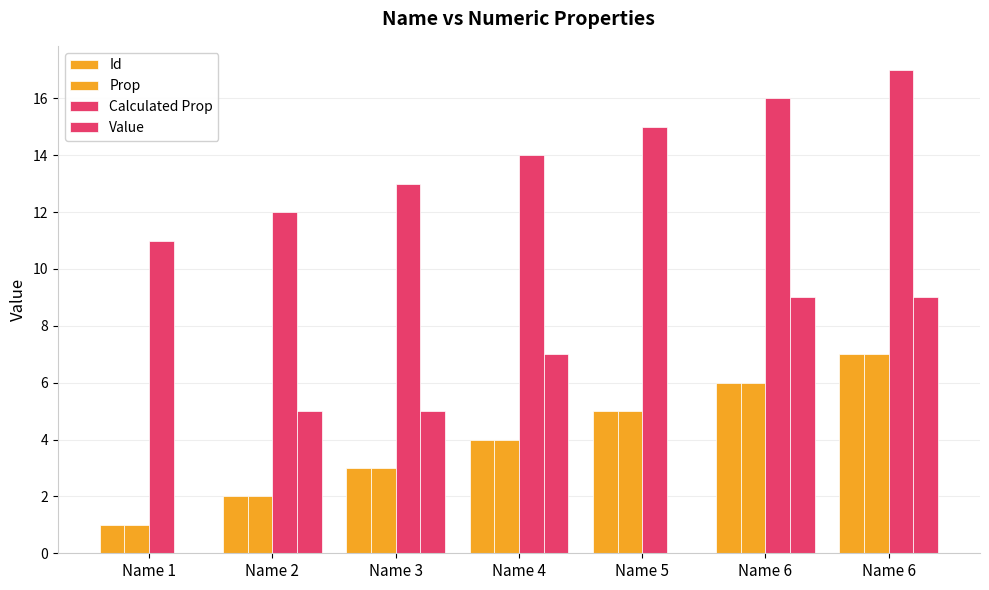

At which label does Prop reach its peak?

Name 6